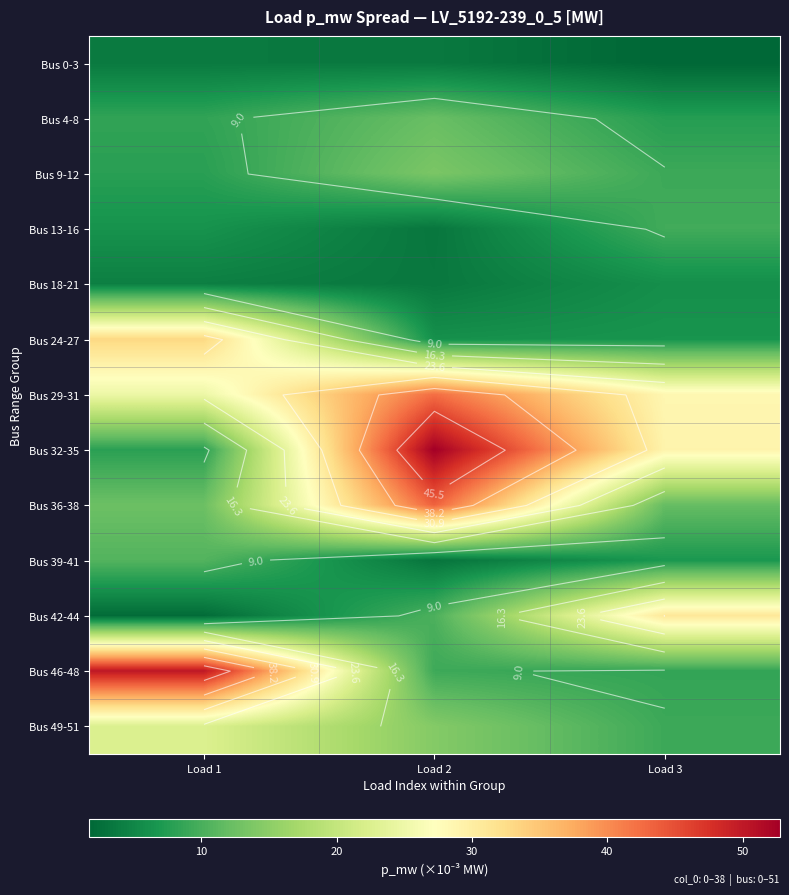

At how many categories does at least one series exceed 27?

3